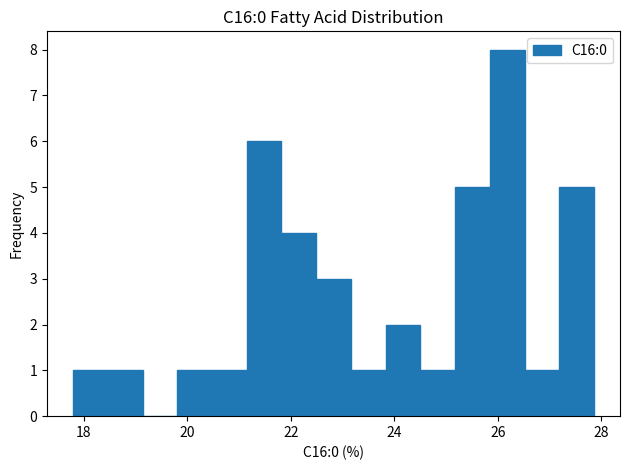

Around what value on the x-axis is the tallest bar? Give the approximate position of its centre, as read against the axis.

26.2